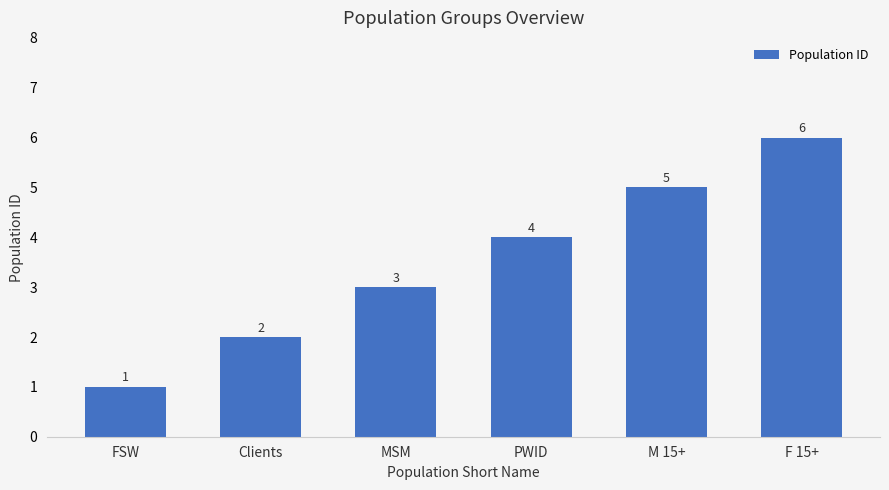

What is the value of the 1st bar from the left?

1